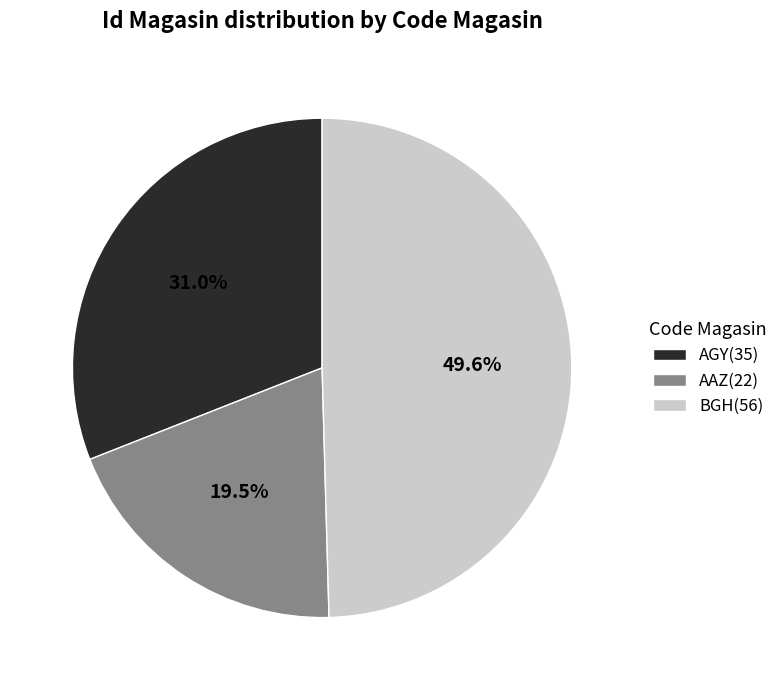

Which has a higher value, AAZ or BGH?

BGH